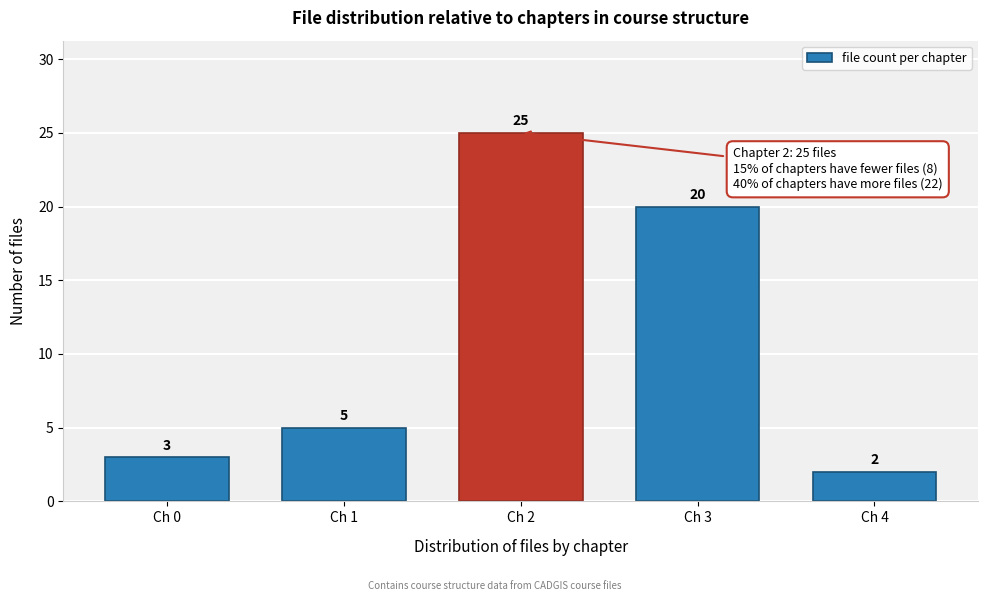

Reading left to right, transcribe all the data shown in this chart.

Ch 0=3	Ch 1=5	Ch 2=25	Ch 3=20	Ch 4=2